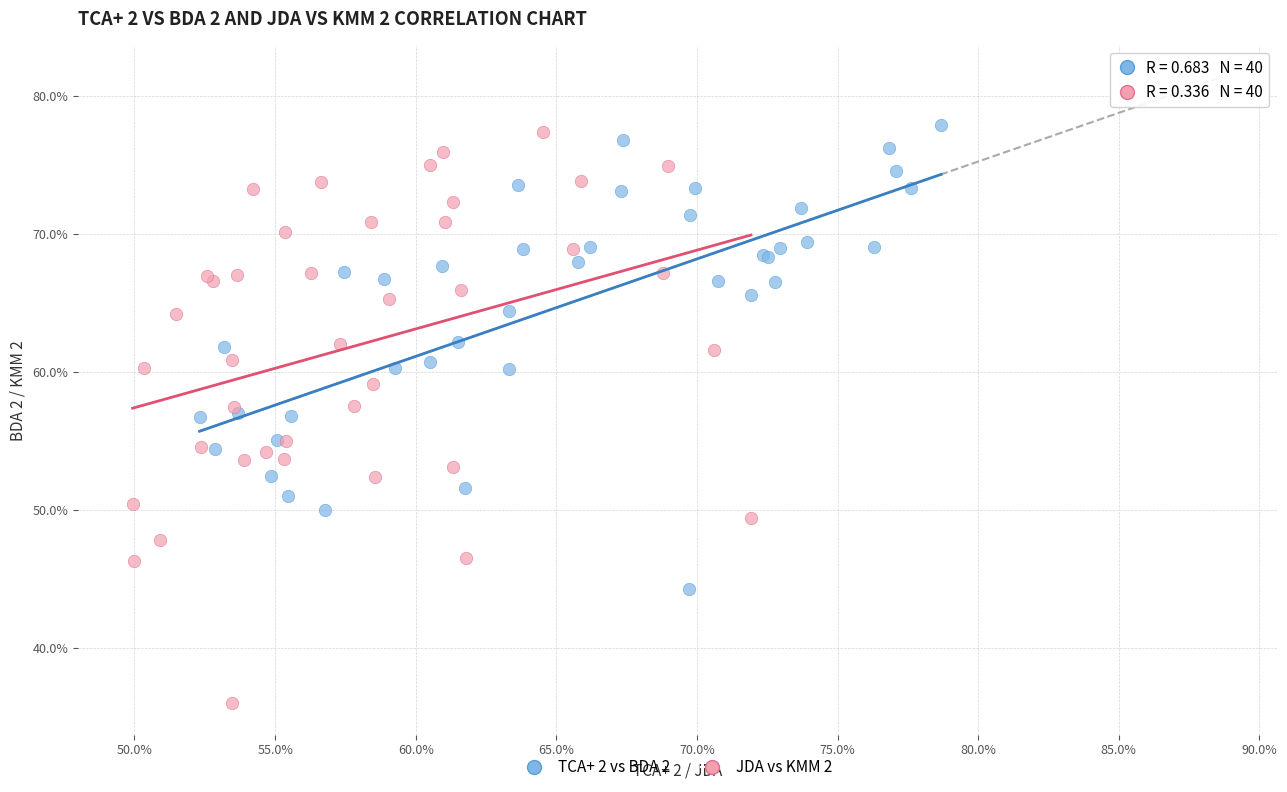

Which series contains the lowest Y value?

JDA vs KMM 2